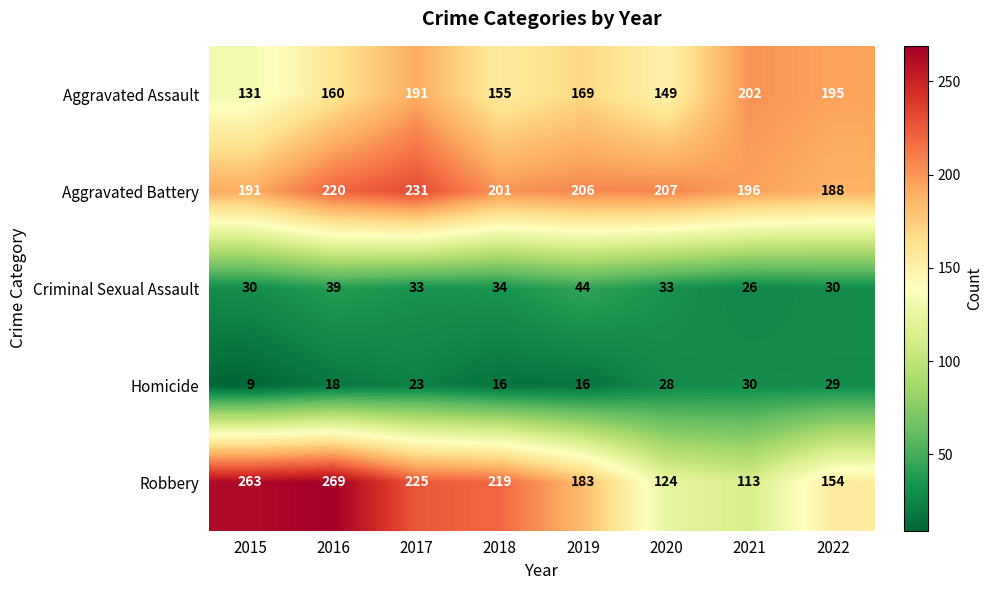

Where does the Aggravated Battery series first go above 206?

2016